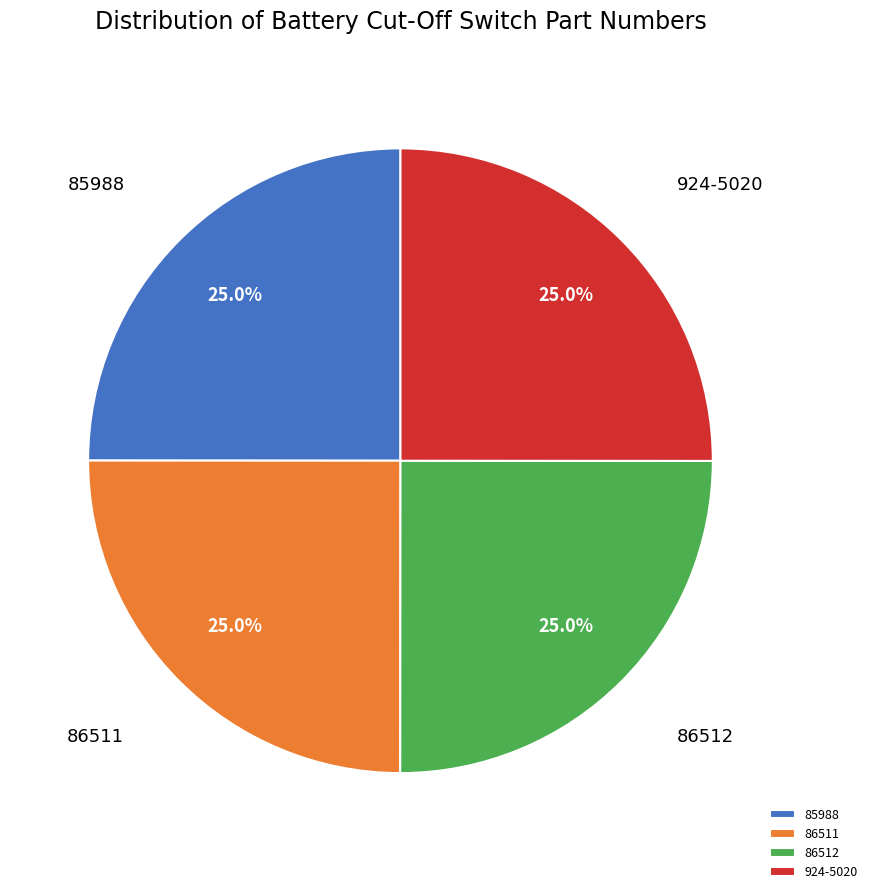

What portion of the pie excludes 86511?

75.0%